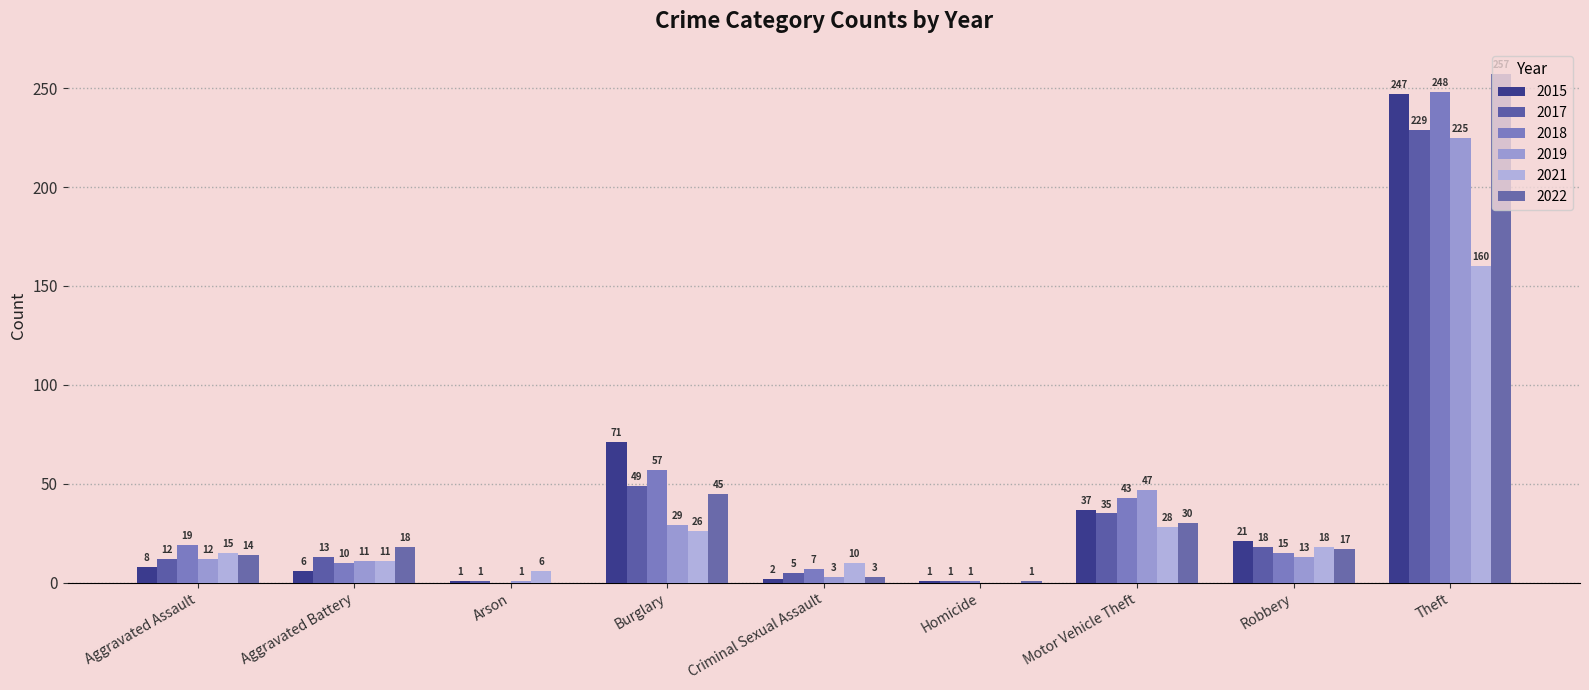

What are all the series names shown in the legend?

2015, 2017, 2018, 2019, 2021, 2022